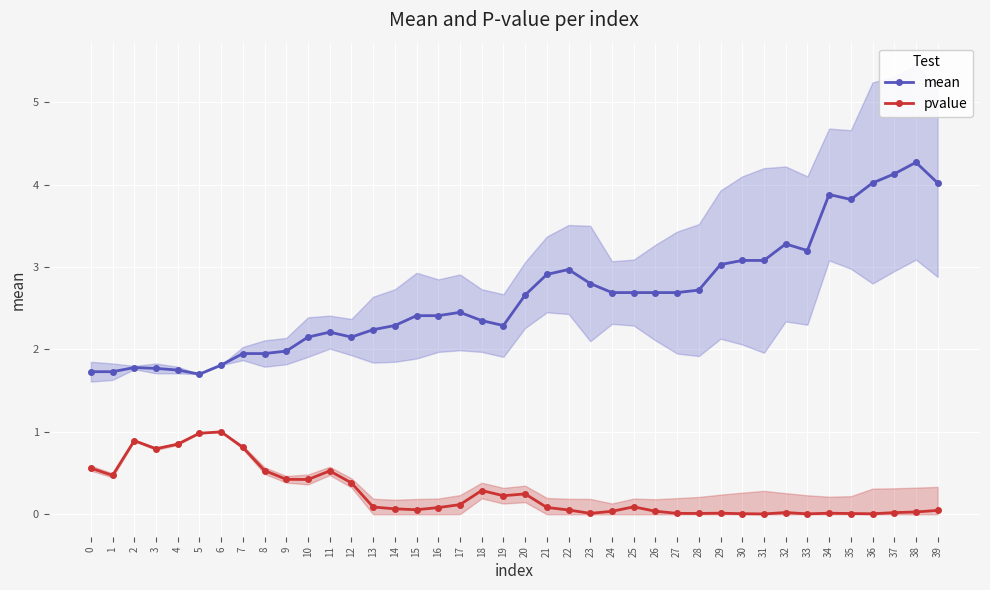

What is the average value of the pvalue series?

0.3